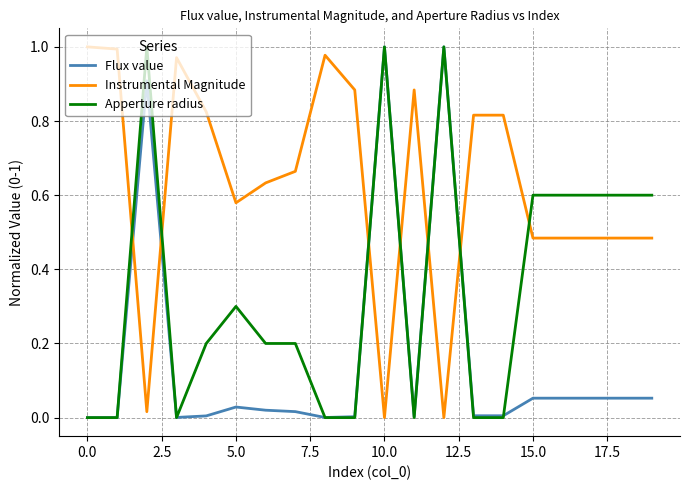

List the series in order of their overall mean, highest first.

Instrumental Magnitude, Apperture radius, Flux value